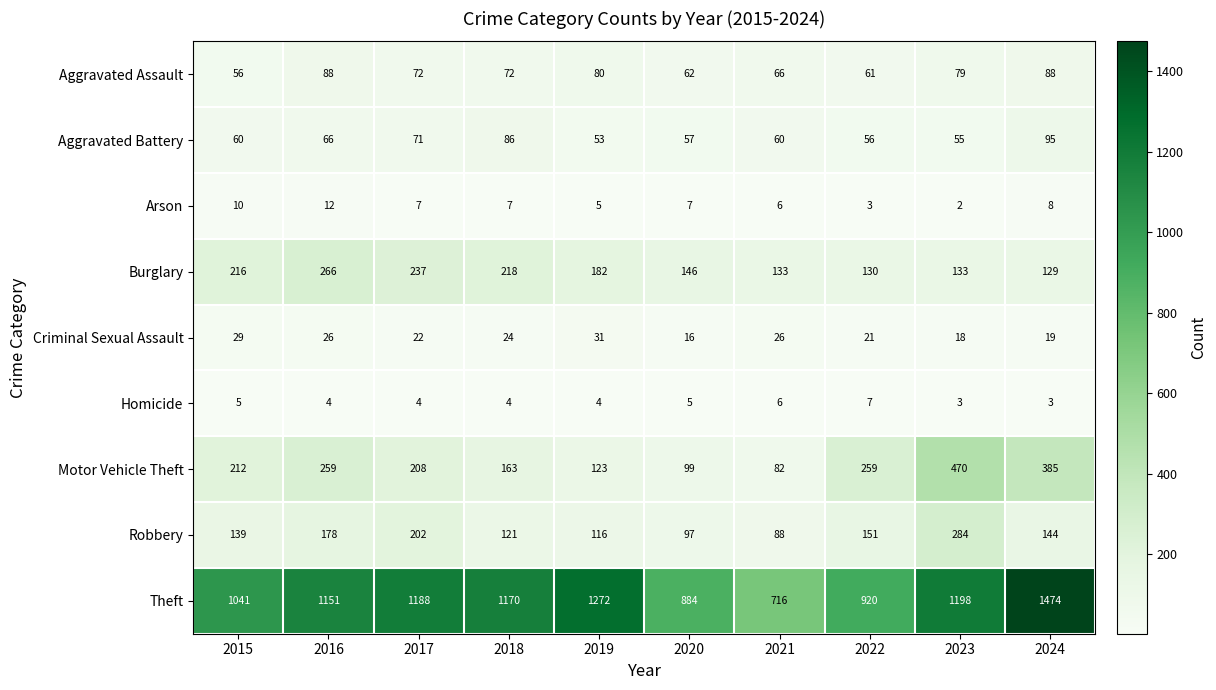

Which label corresponds to the smallest value in the chart?

2023